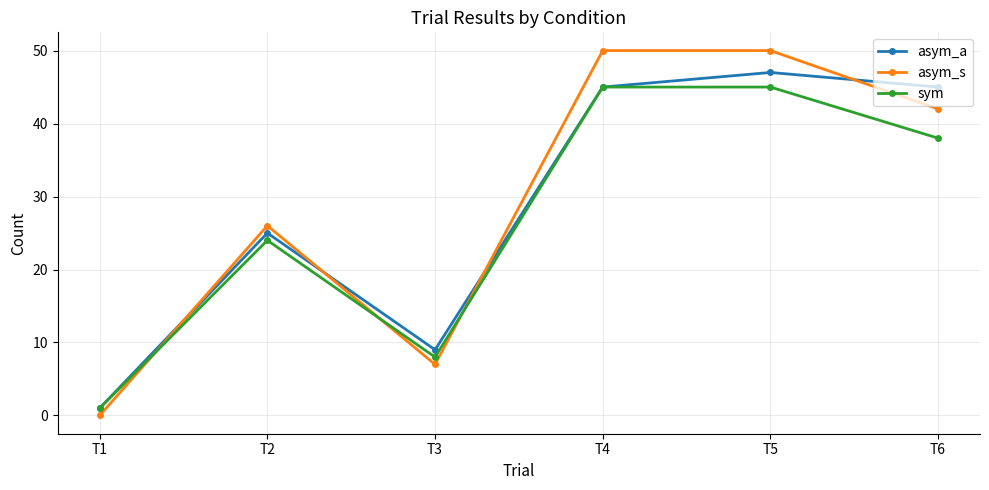

Reading right to left, extract all data points from this chart.

asym_a: T6=45	T5=47	T4=45	T3=9	T2=25	T1=1
asym_s: T6=42	T5=50	T4=50	T3=7	T2=26	T1=0
sym: T6=38	T5=45	T4=45	T3=8	T2=24	T1=1